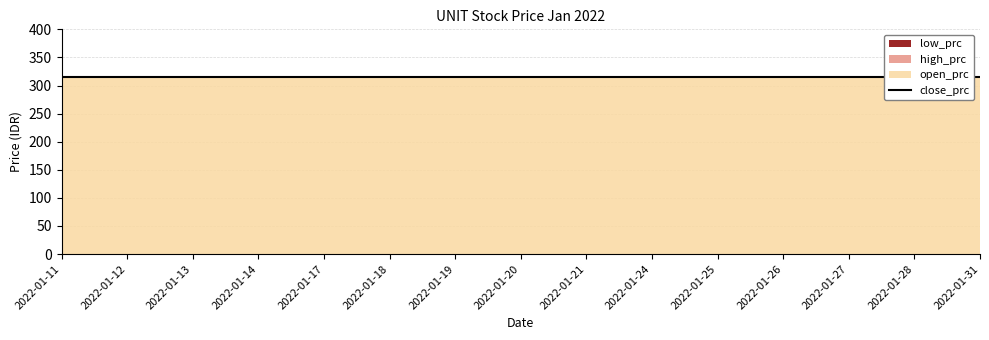

True or false: high_prc has more than 1 interior local peaks.

False